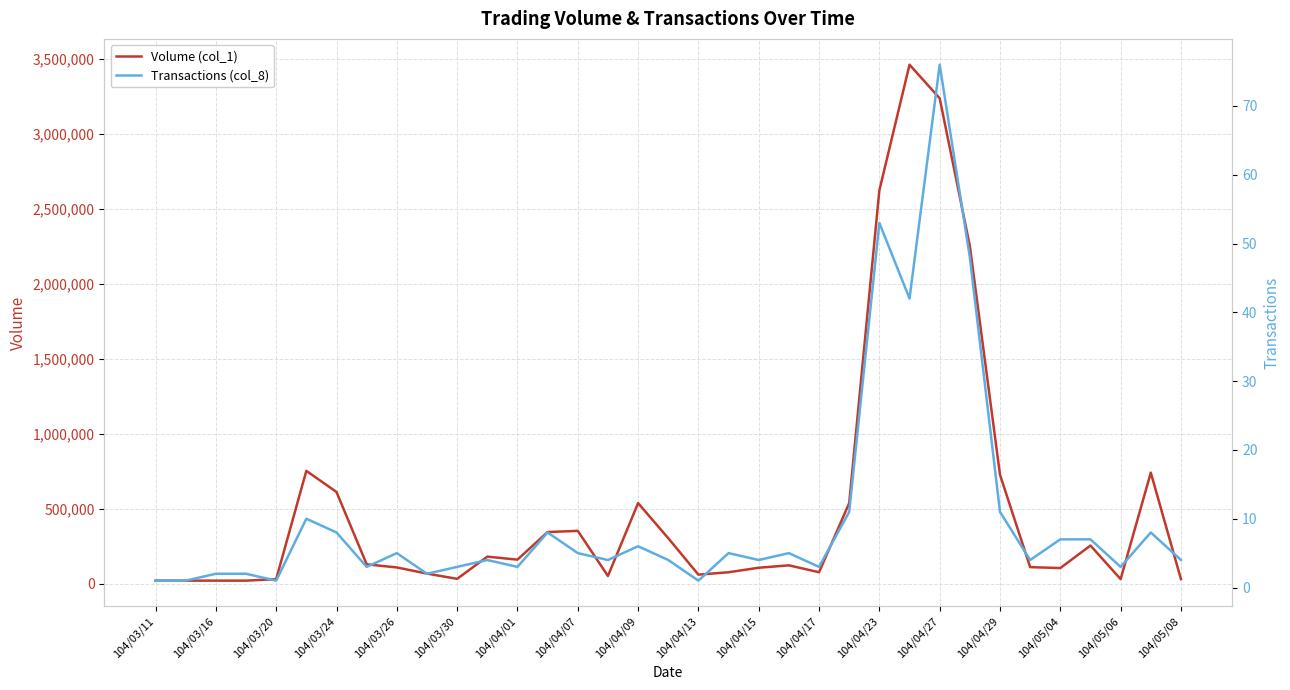

Which label corresponds to the smallest value in the chart?

104/03/11